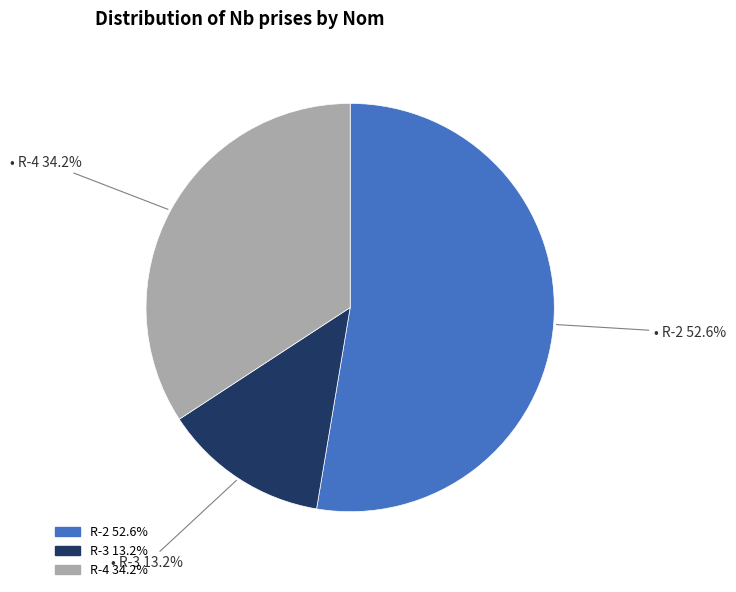

Combined, do R-4 and R-3 account for over 50%?

No